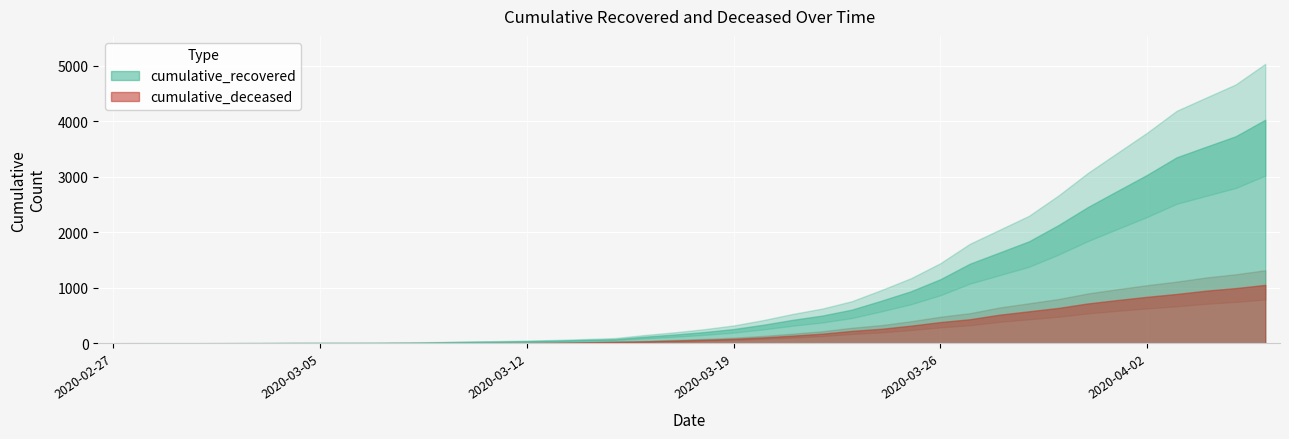

Reading left to right, extract all data points from this chart.

cumulative_recovered: 3	4	4	4	5	6	8	9	9	10	14	20	27	33	40	50	63	77	121	159	204	258	335	424	501	607	768	938	1155	1435	1636	1838	2131	2457	2747	3035	3351	3542	3731	4028
cumulative_deceased: 0	0	0	0	0	0	0	0	0	1	2	2	2	4	6	11	20	28	37	51	65	82	108	140	175	225	263	319	384	435	517	578	639	720	781	839	890	950	996	1054